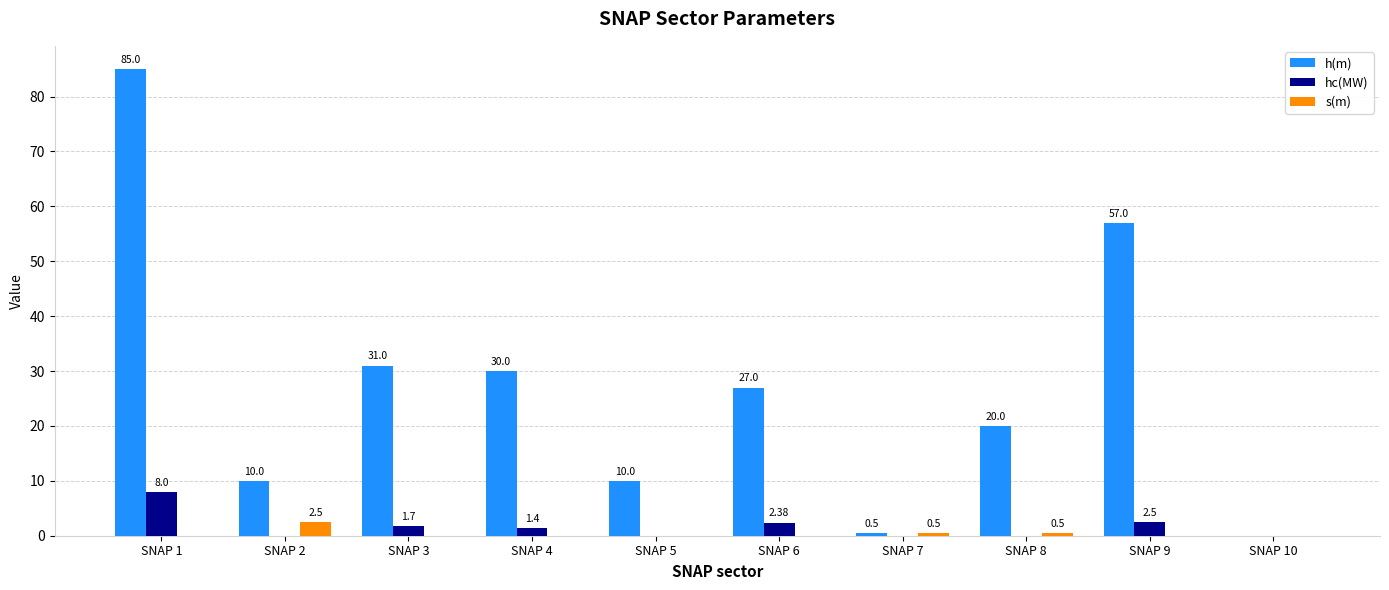

What is the sum of the h(m) values at SNAP 8 and SNAP 2?

30.0